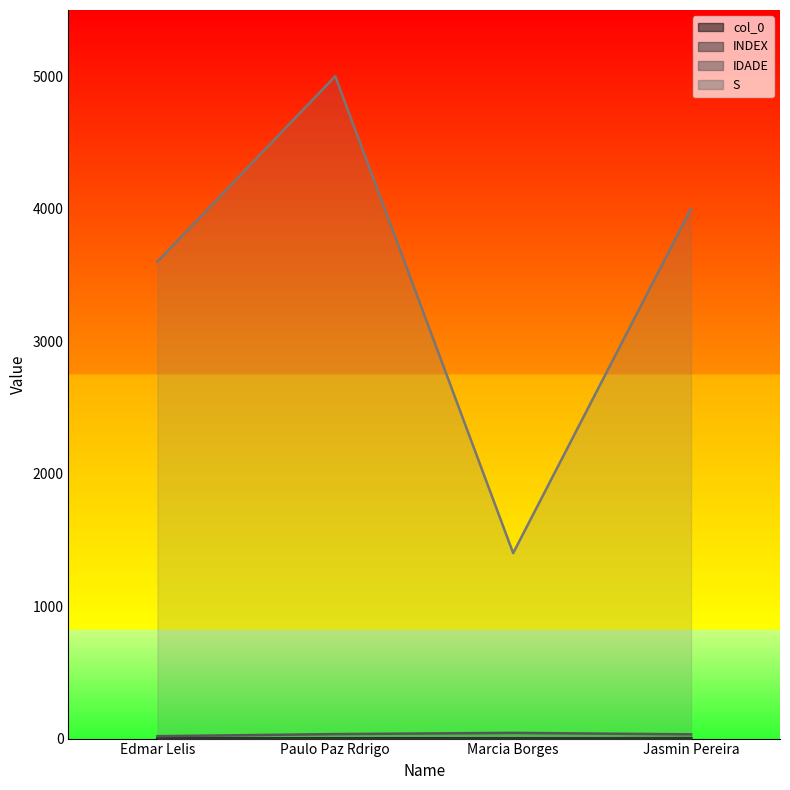

True or false: IDADE and S cross at least once.

False